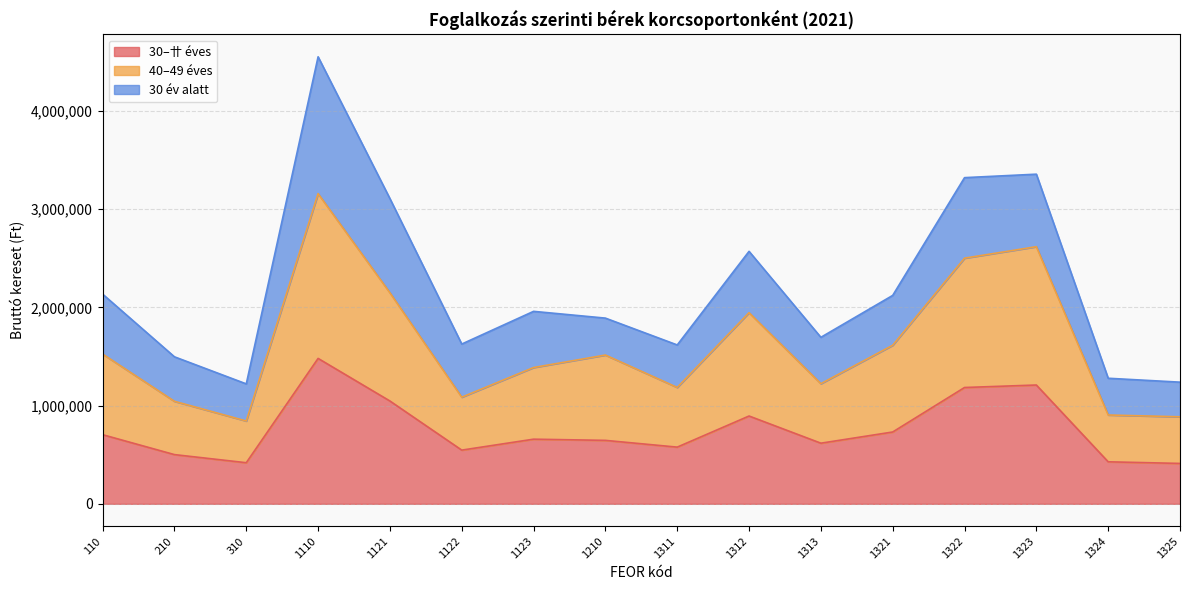

Which series has the widest spread of values?

40–49 éves